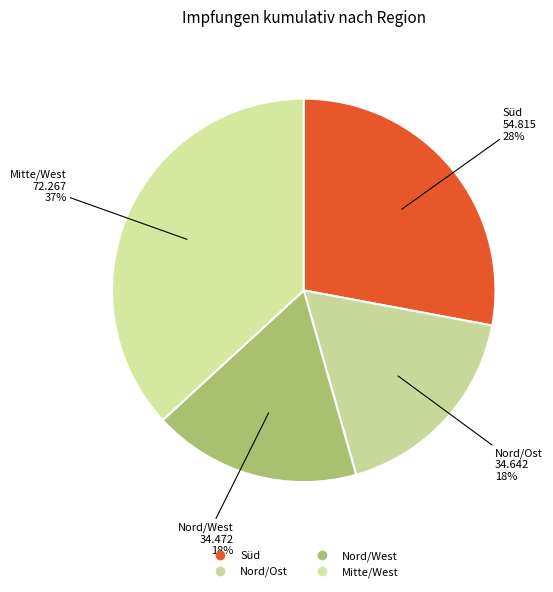

Count the number of slices in the pie.

4